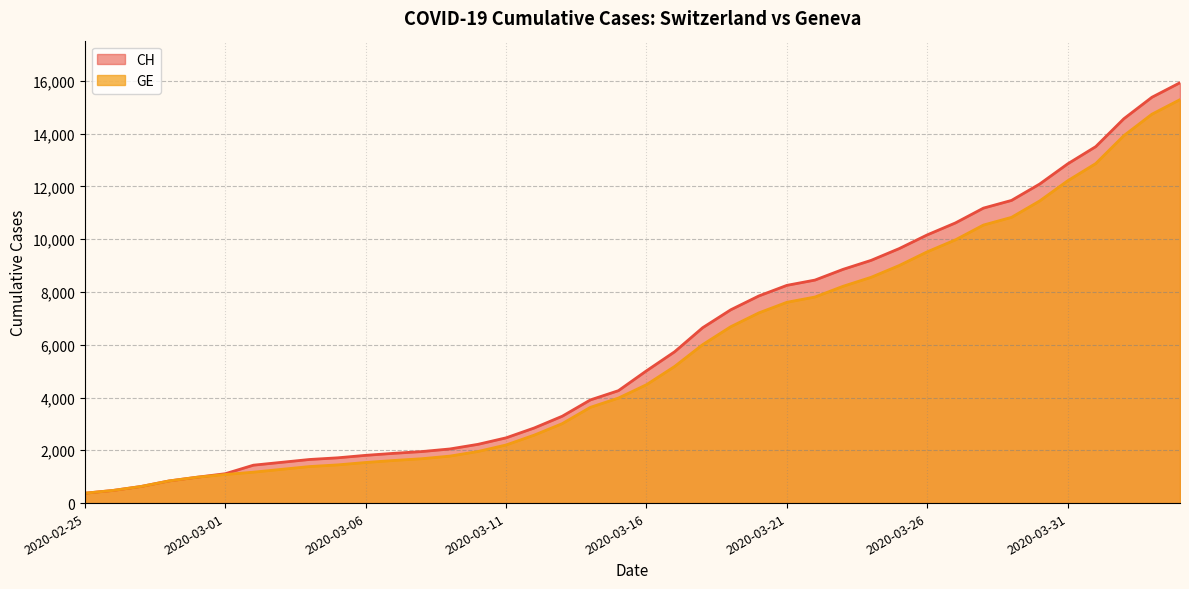

What is the sum of all GE values?

225656